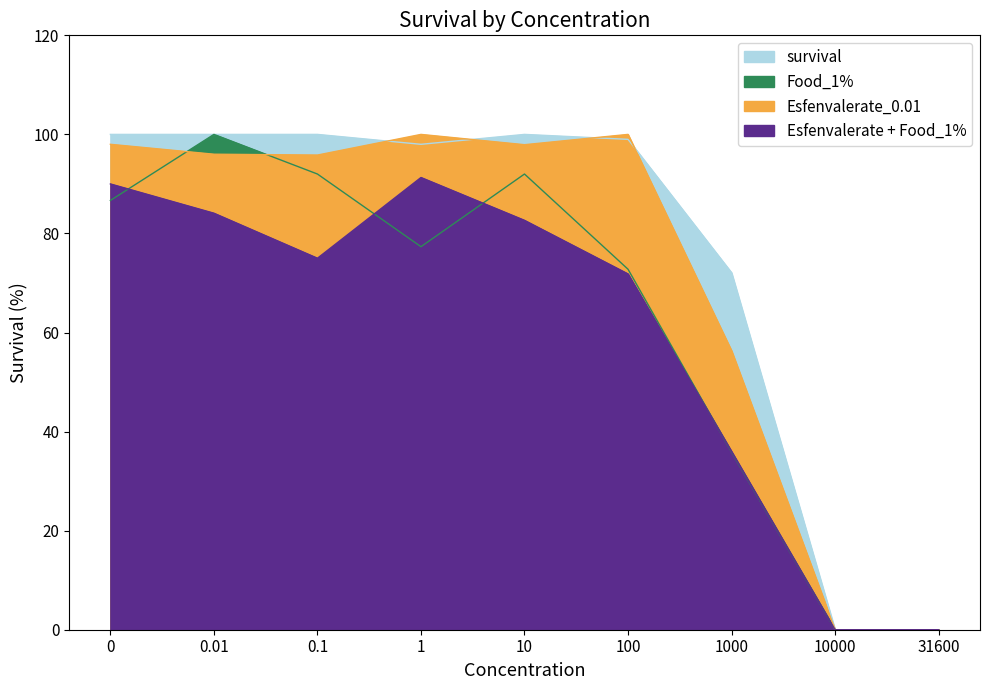

How many positive values does the Esfenvalerate + Food_1% series have?

7